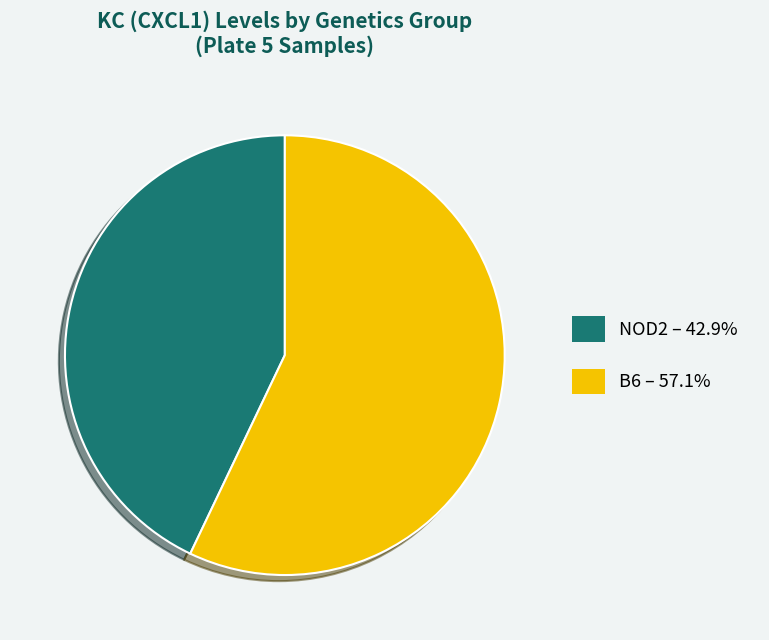

Is there a majority slice in this chart?

Yes